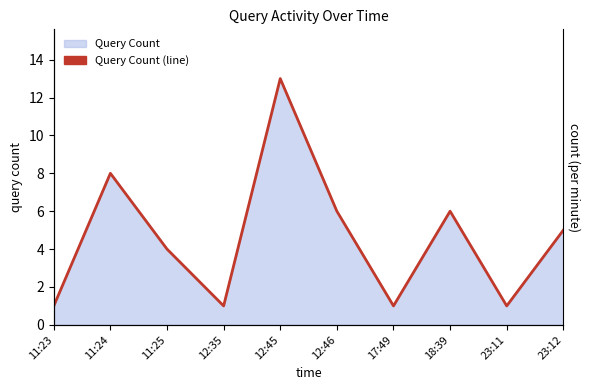

Rank the categories by value from lowest to highest.

11:23, 12:35, 17:49, 23:11, 11:25, 23:12, 12:46, 18:39, 11:24, 12:45